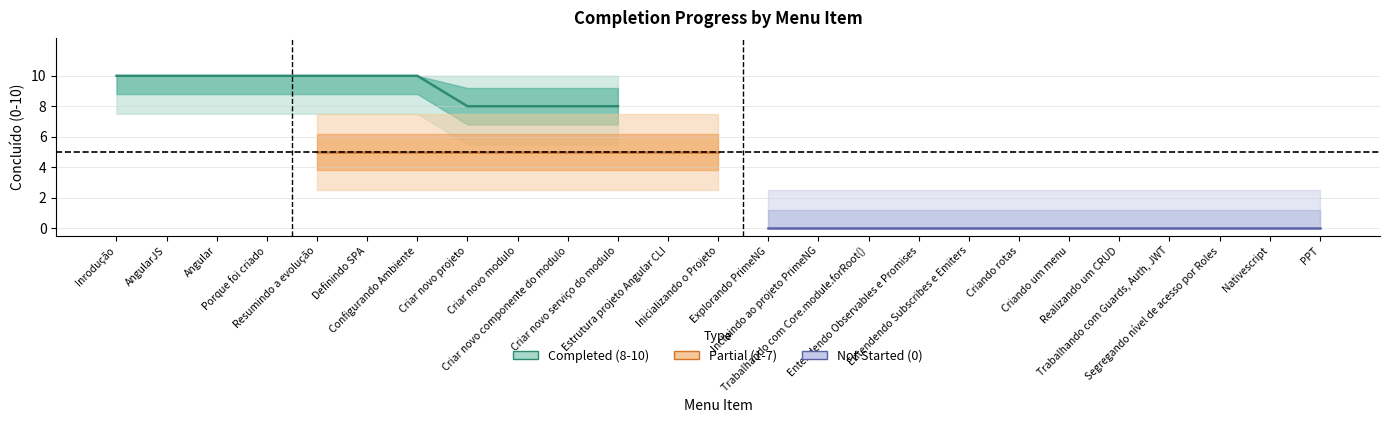

Reading left to right, transcribe all the data shown in this chart.

10	10	10	10	5	10	10	8	8	8	8	5	5	0	0	0	0	0	0	0	0	0	0	0	0